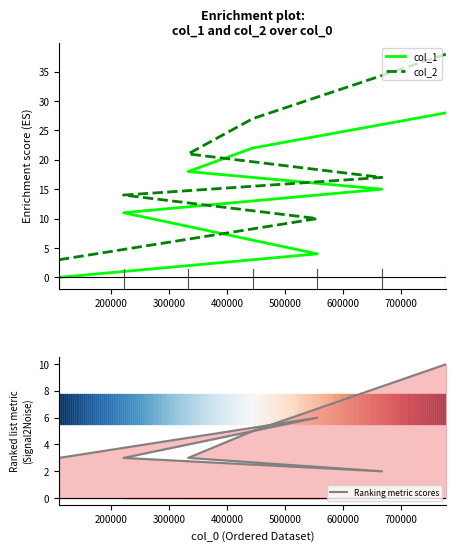

True or false: col_2 has more than 2 interior local peaks.

False